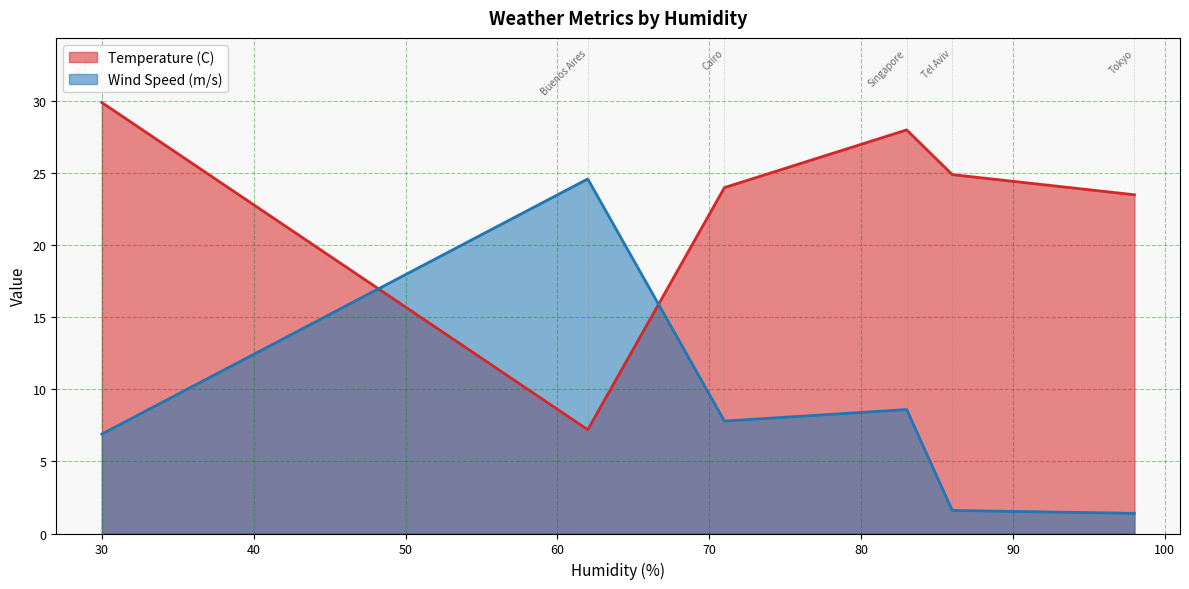

Is the value of Wind Speed (m/s) at 83 greater than the value of Temperature (C) at 98?

No